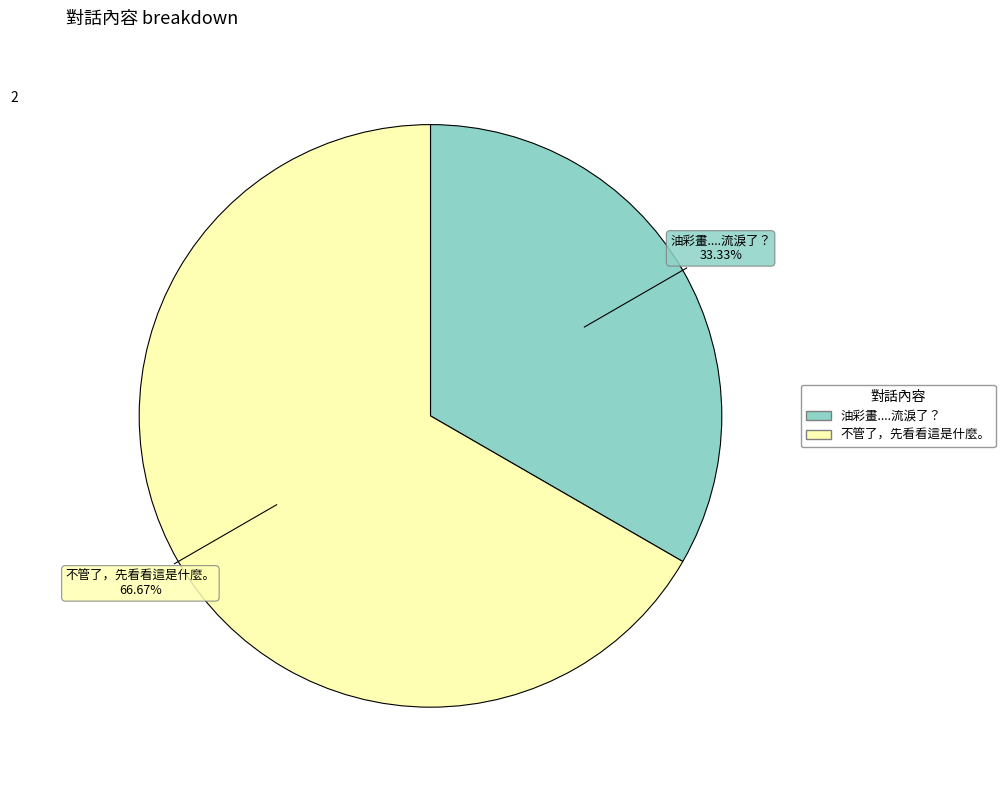

Is it true that 不管了，先看看這是什麼。 is 55% of the pie?

False